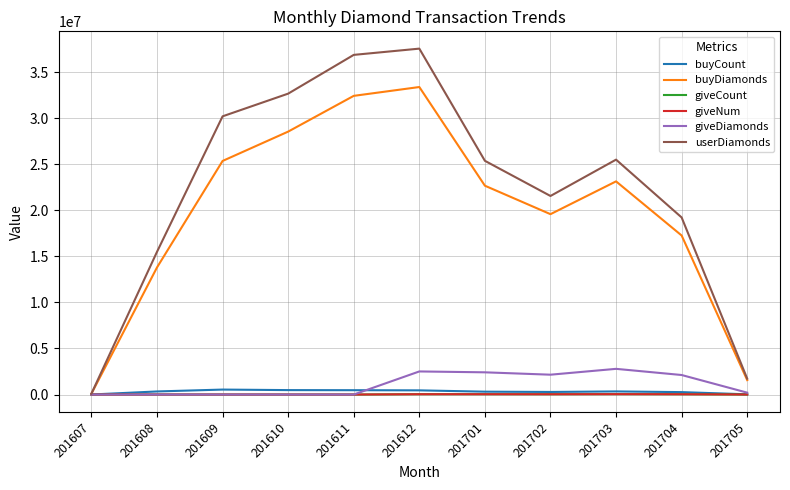

True or false: buyDiamonds has a value of 6149227 at 201703.

False